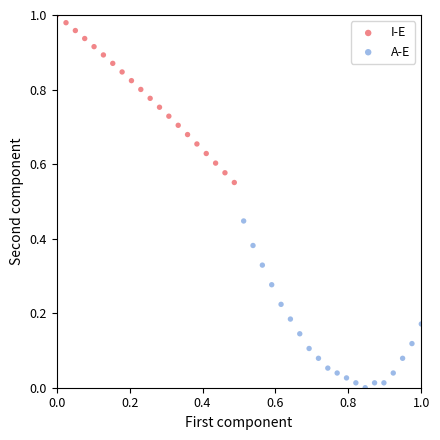

Which series contains the highest Y value?

I-E